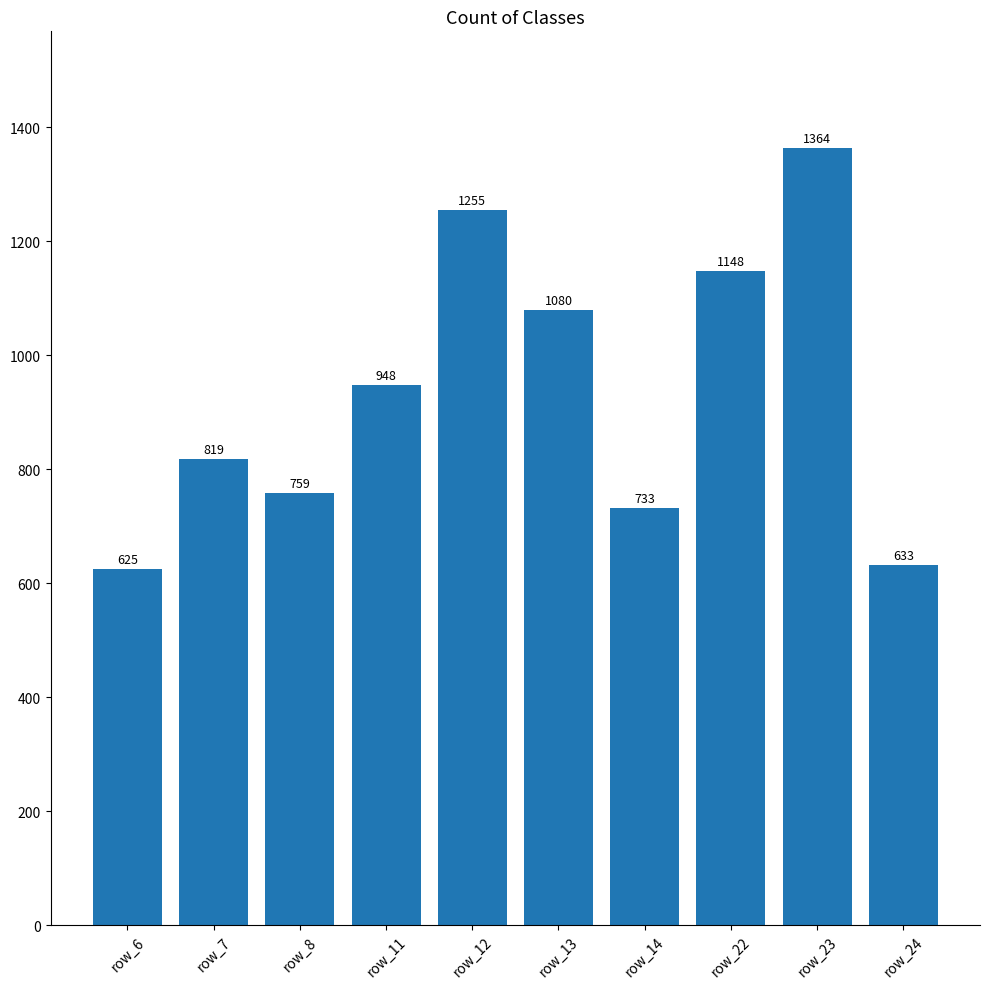

How many bars are there in total?

10